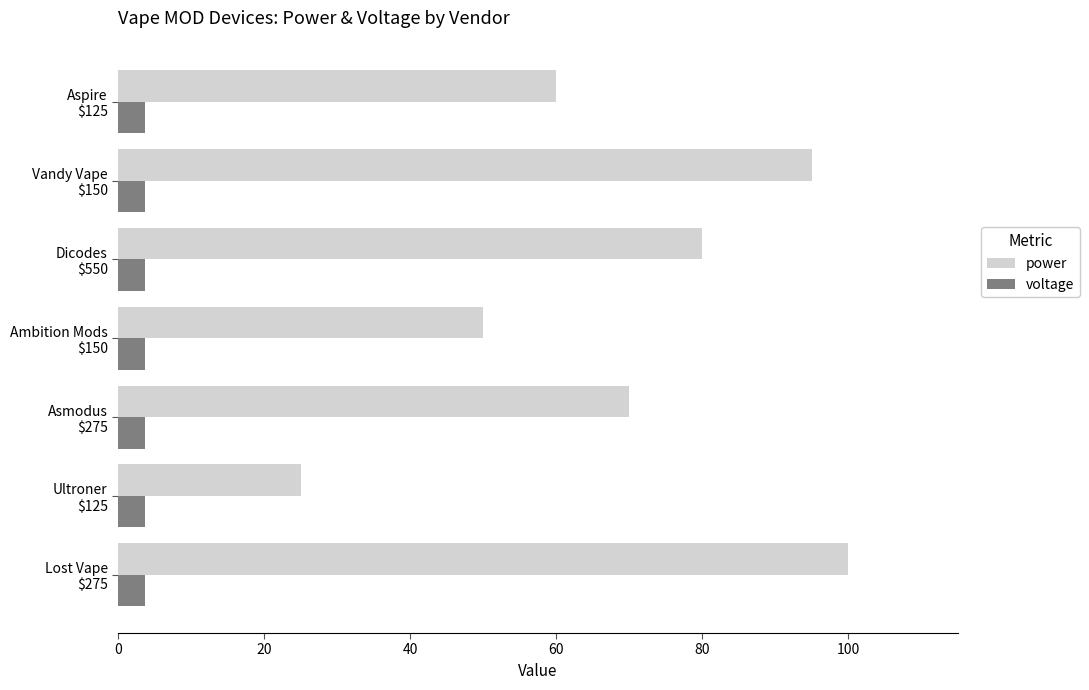

Which series has the largest total across all categories?

power